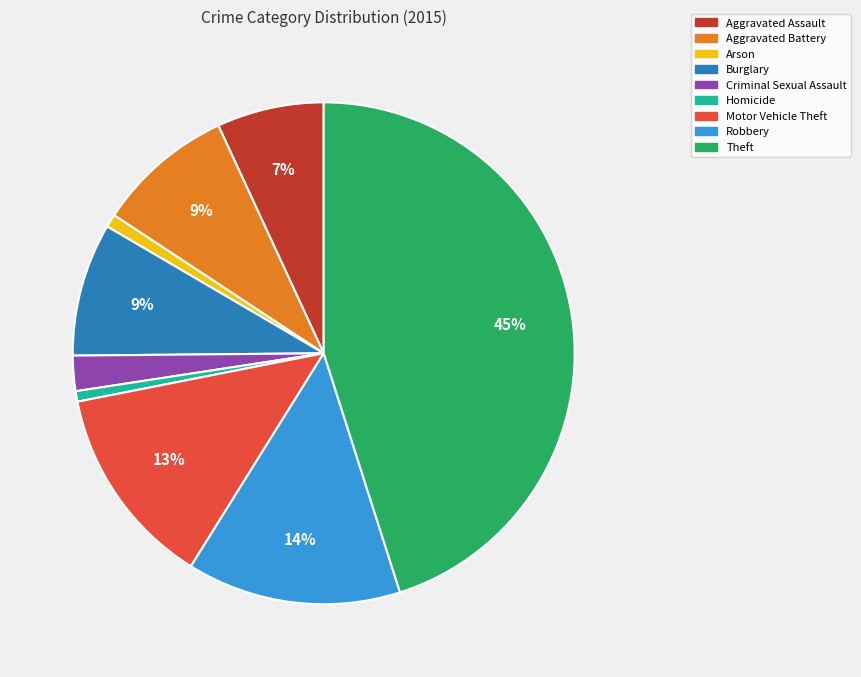

How many segments does this pie chart have?

9